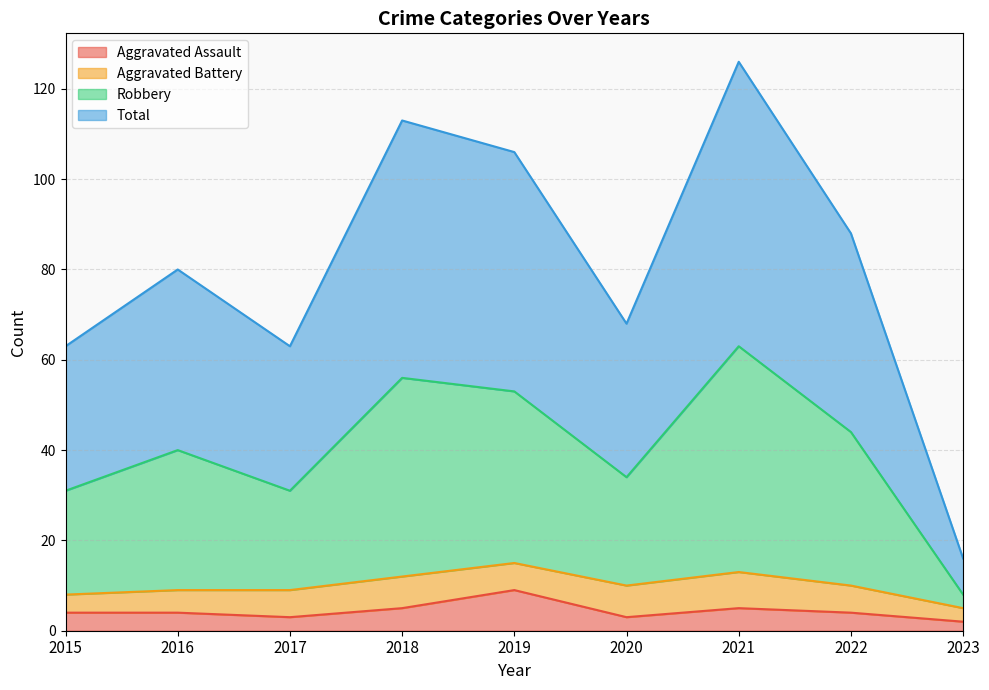

True or false: Robbery and Total cross at least once.

False